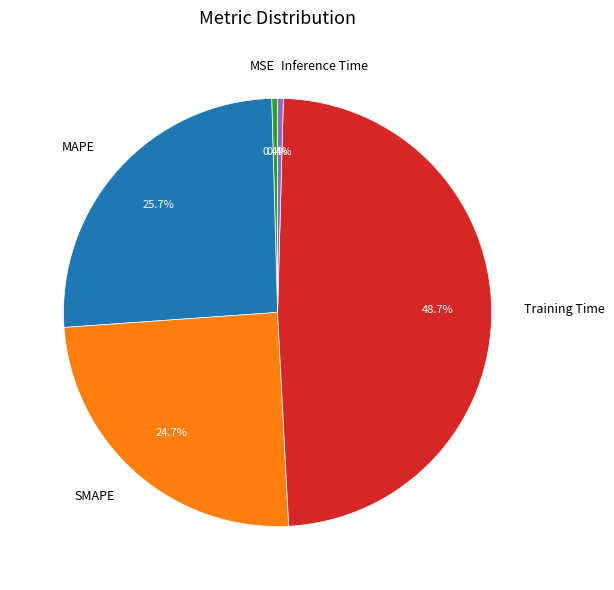

Does any single category account for the majority?

No